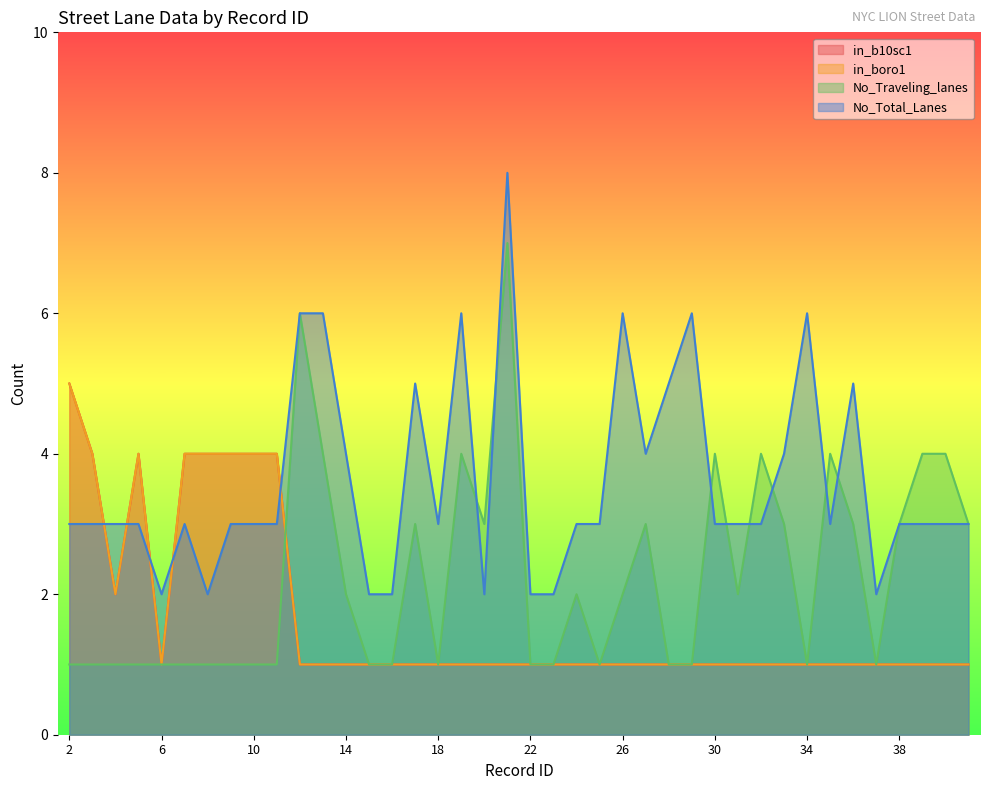

Reading right to left, what are all the values shown in this chart?

in_b10sc1: 41=1	40=1	39=1	38=1	37=1	36=1	35=1	34=1	33=1	32=1	31=1	30=1	29=1	28=1	27=1	26=1	25=1	24=1	23=1	22=1	21=1	20=1	19=1	18=1	17=1	16=1	15=1	14=1	13=1	12=1	11=4	10=4	9=4	8=4	7=4	6=1	5=4	4=2	3=4	2=5
in_boro1: 41=1	40=1	39=1	38=1	37=1	36=1	35=1	34=1	33=1	32=1	31=1	30=1	29=1	28=1	27=1	26=1	25=1	24=1	23=1	22=1	21=1	20=1	19=1	18=1	17=1	16=1	15=1	14=1	13=1	12=1	11=4	10=4	9=4	8=4	7=4	6=1	5=4	4=2	3=4	2=5
No_Traveling_lanes: 41=3	40=4	39=4	38=3	37=1	36=3	35=4	34=1	33=3	32=4	31=2	30=4	29=1	28=1	27=3	26=2	25=1	24=2	23=1	22=1	21=7	20=3	19=4	18=1	17=3	16=1	15=1	14=2	13=4	12=6	11=1	10=1	9=1	8=1	7=1	6=1	5=1	4=1	3=1	2=1
No_Total_Lanes: 41=3	40=3	39=3	38=3	37=2	36=5	35=3	34=6	33=4	32=3	31=3	30=3	29=6	28=5	27=4	26=6	25=3	24=3	23=2	22=2	21=8	20=2	19=6	18=3	17=5	16=2	15=2	14=4	13=6	12=6	11=3	10=3	9=3	8=2	7=3	6=2	5=3	4=3	3=3	2=3